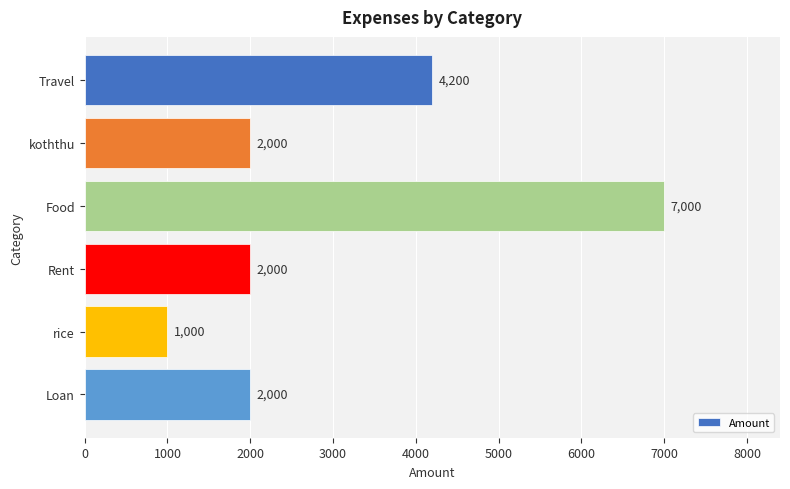

Which category has the lowest value across all series?

rice